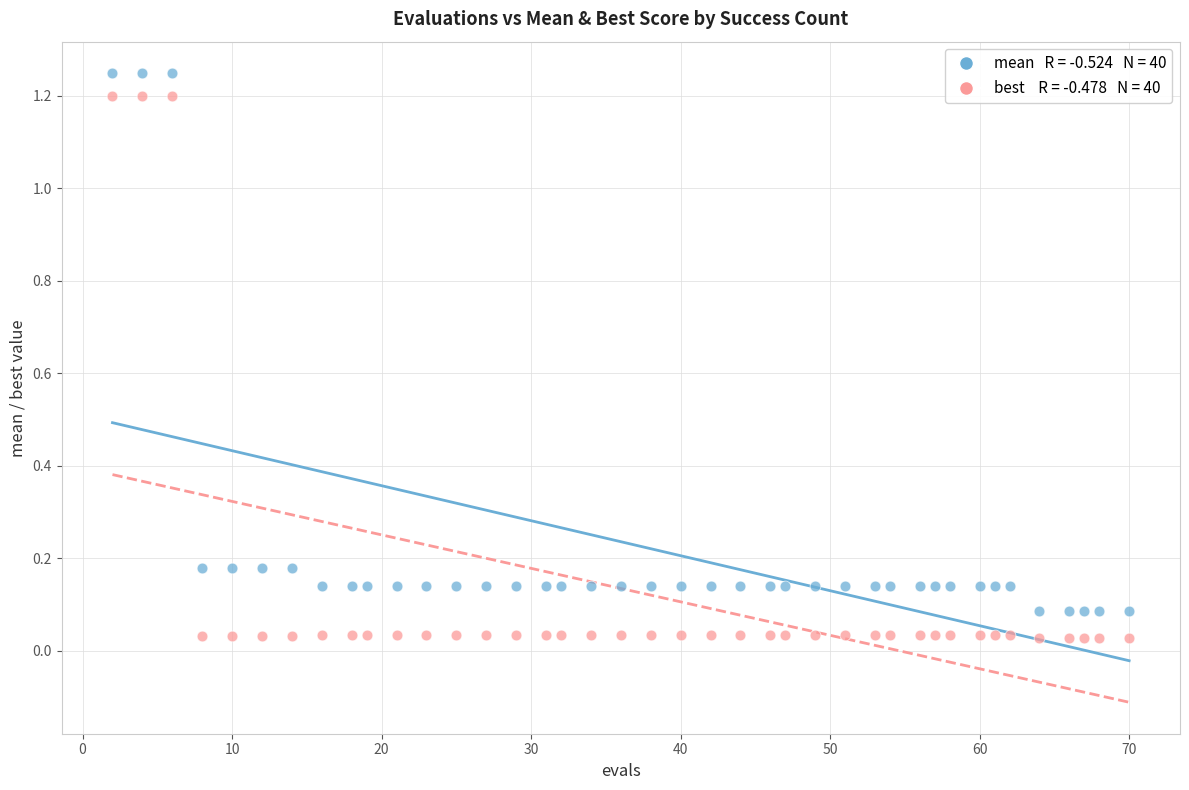

Across all data points, what is the range of X values (max minus min)?

68.0